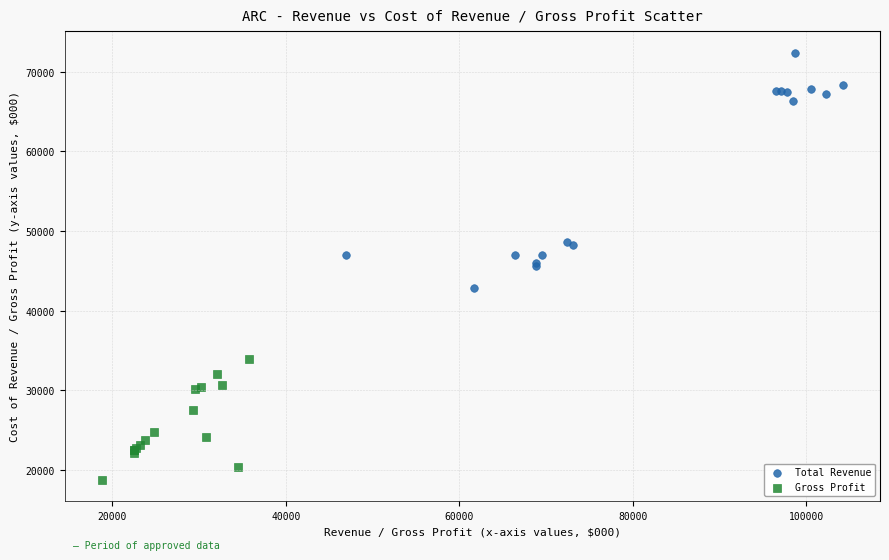

Which series has the widest spread of Y values?

Total Revenue